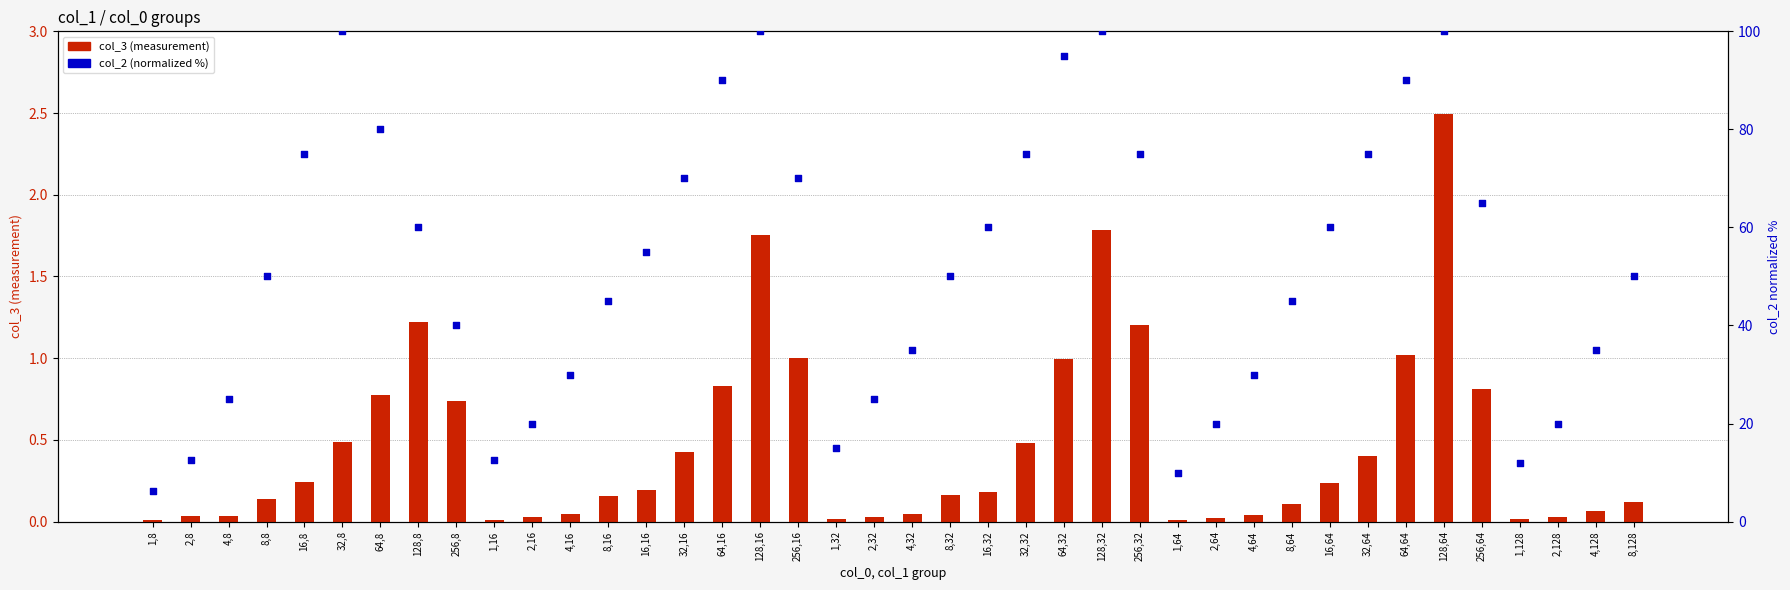

Is the value of col_3 (measurement) at 8,32 greater than the value of col_2 (normalized %) at 64,8?

No